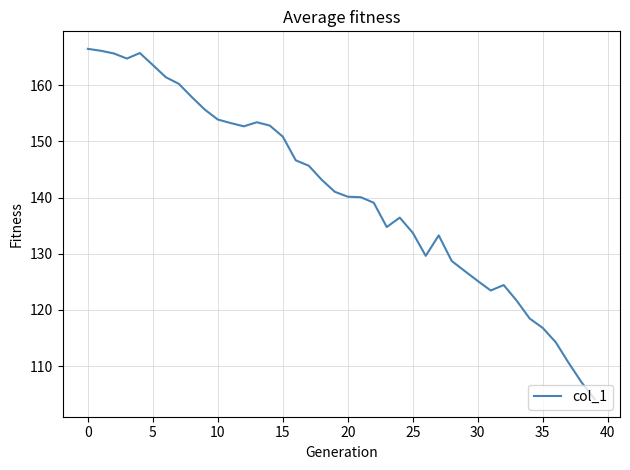

What is the greatest value displayed?

166.5